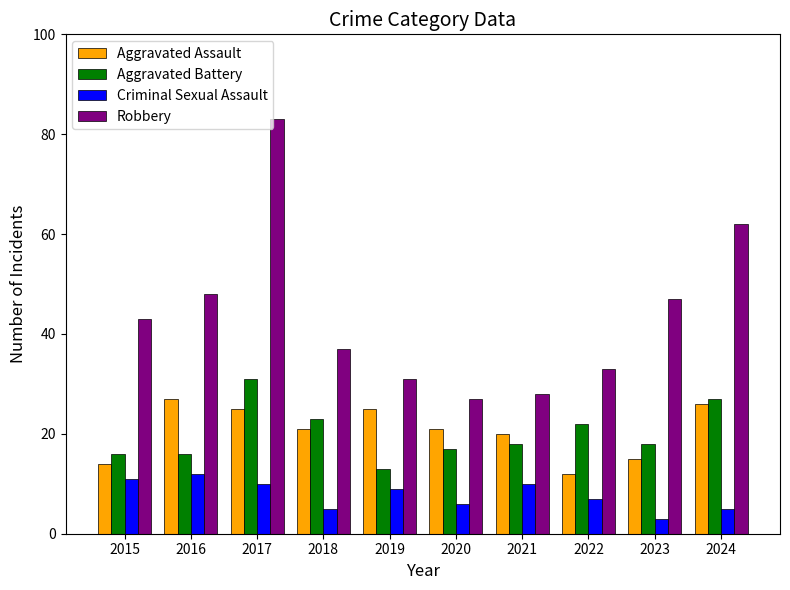

What is the difference between the maximum and minimum values in the Criminal Sexual Assault series?

9